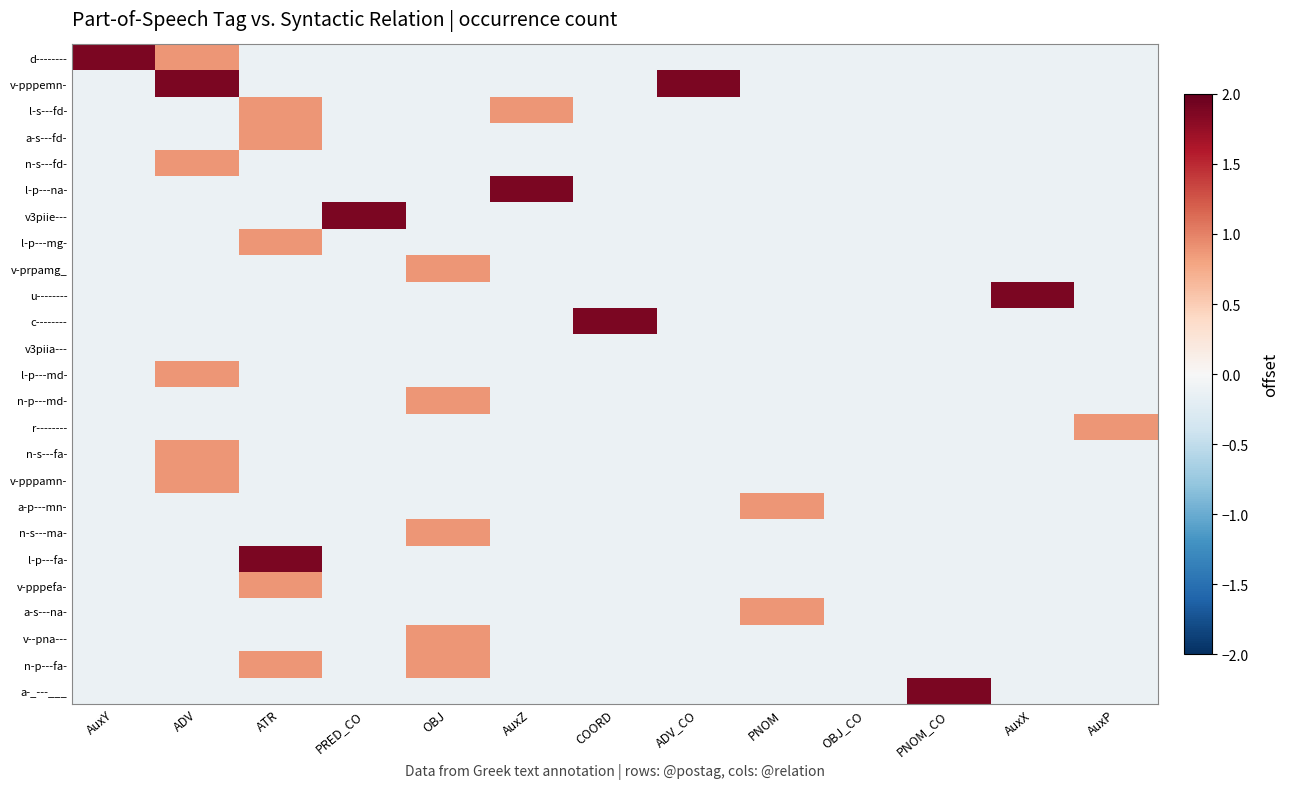

Rank the series by their maximum value, from lowest to highest.

v3piia---, l-s---fd-, a-s---fd-, n-s---fd-, l-p---mg-, v-prpamg_, l-p---md-, n-p---md-, r--------, n-s---fa-, v-pppamn-, a-p---mn-, n-s---ma-, v-pppefa-, a-s---na-, v--pna---, n-p---fa-, d--------, v-pppemn-, l-p---na-, v3piie---, u--------, c--------, l-p---fa-, a-_---___